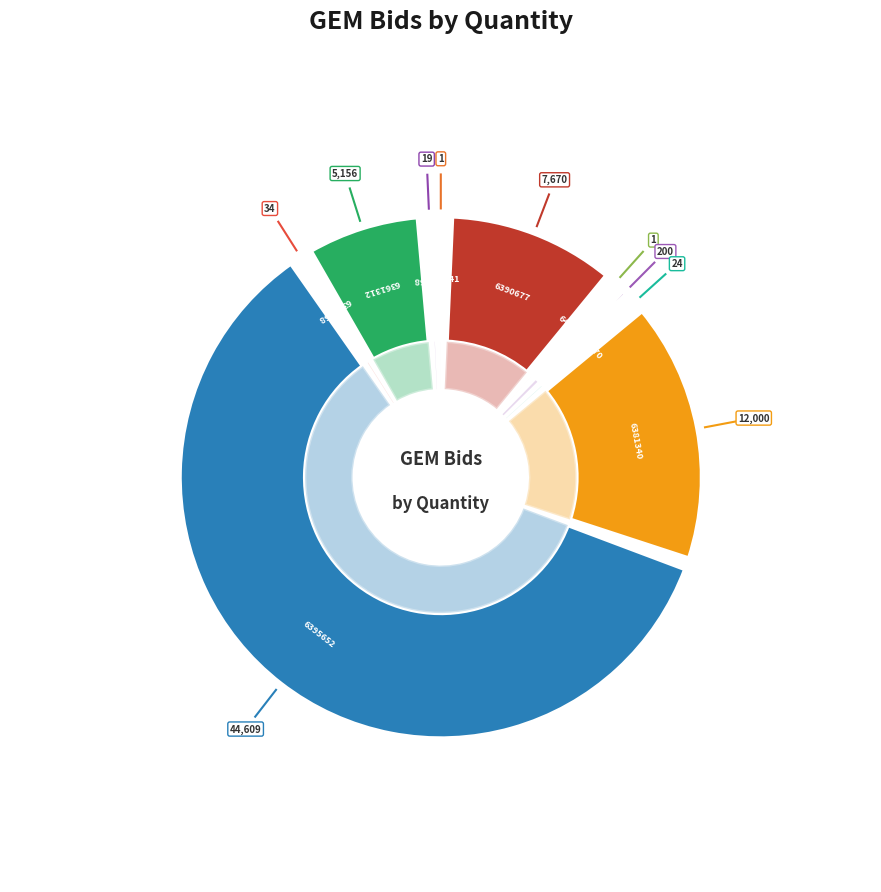

What is the smallest slice in the pie chart?

GEM/2025/B/6385341